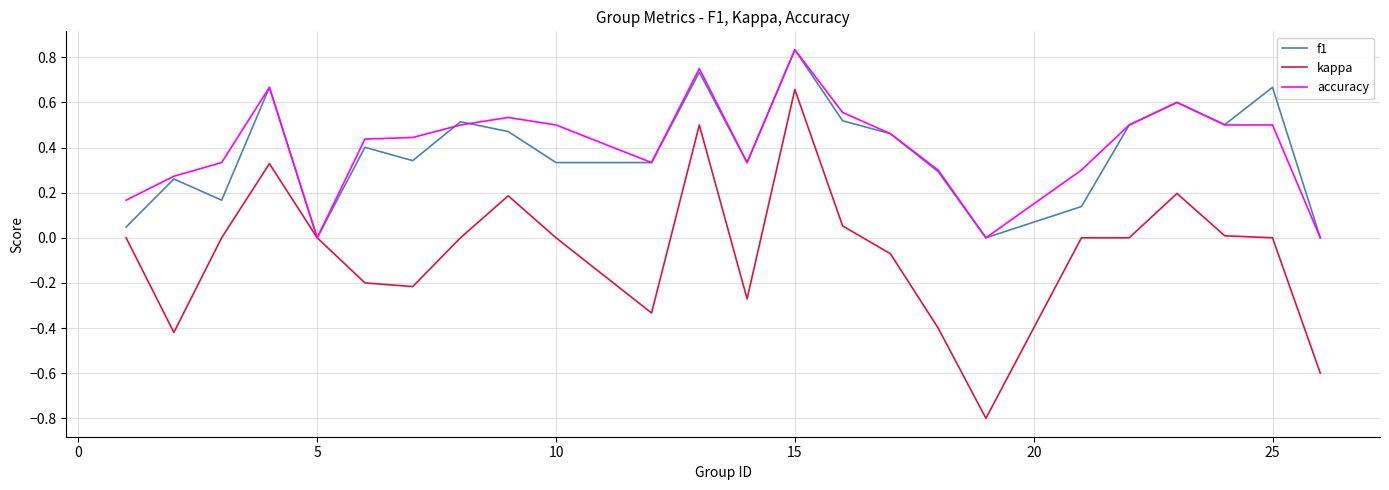

What is the minimum value shown in the chart?

-0.8